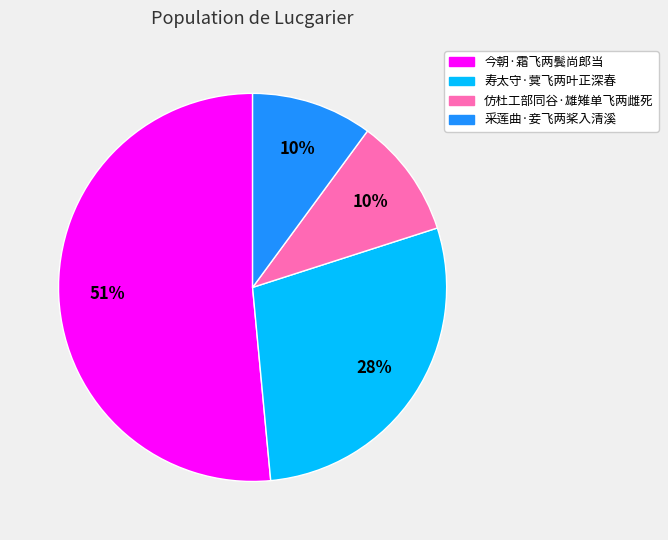

To the nearest percent, what is the combined percentage of 仿杜工部同谷·雄雉单飞两雌死 and 寿太守·蓂飞两叶正深春?

38%